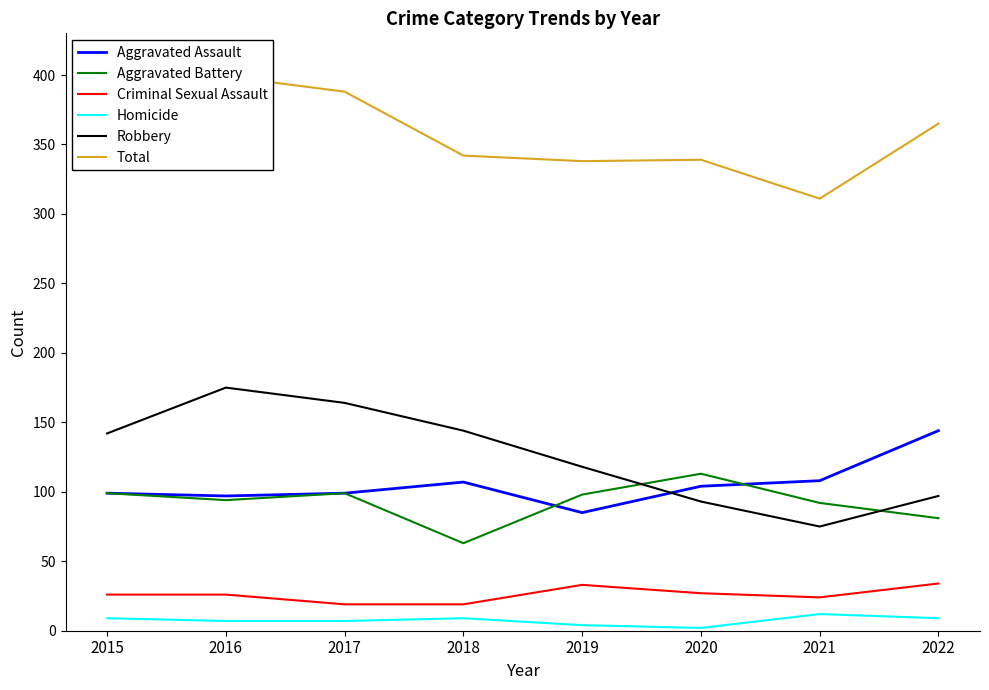

Does the chart display data point markers on the line(s)?

No